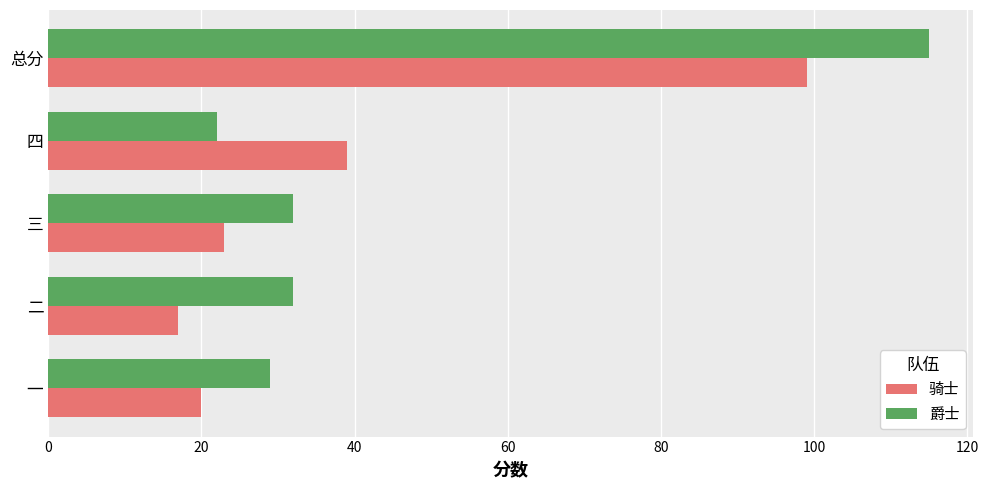

Which label corresponds to the largest value in the chart?

总分